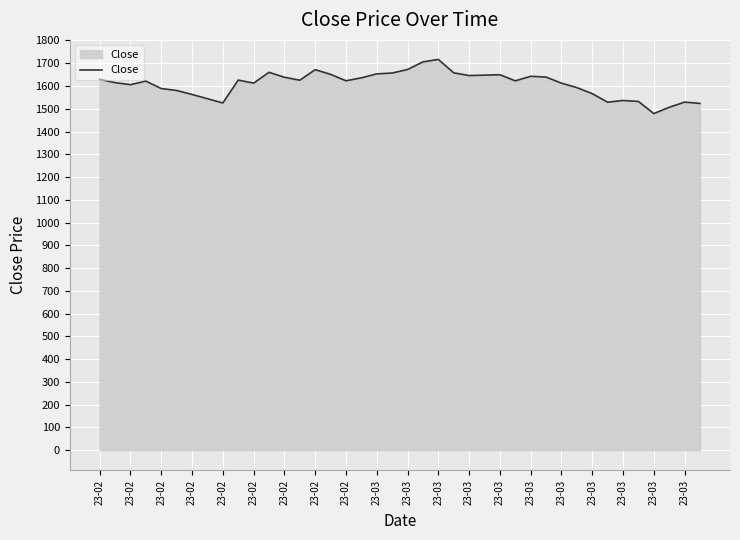

What is the difference between the maximum and minimum values?

238.0